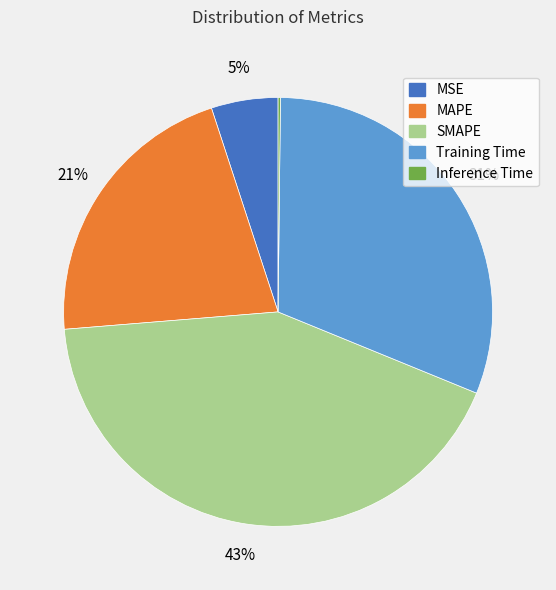

To the nearest percent, what percentage of the pie is MAPE?

21%